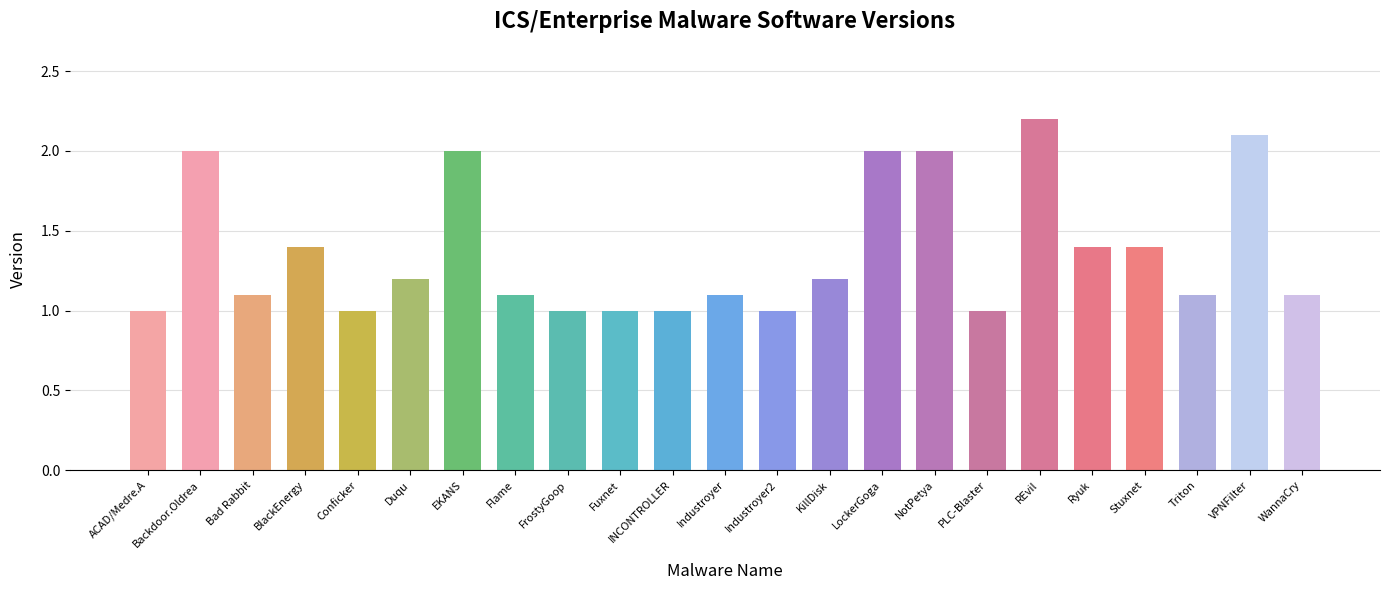

Reading left to right, extract all data points from this chart.

1.0	2.0	1.1	1.4	1.0	1.2	2.0	1.1	1.0	1.0	1.0	1.1	1.0	1.2	2.0	2.0	1.0	2.2	1.4	1.4	1.1	2.1	1.1